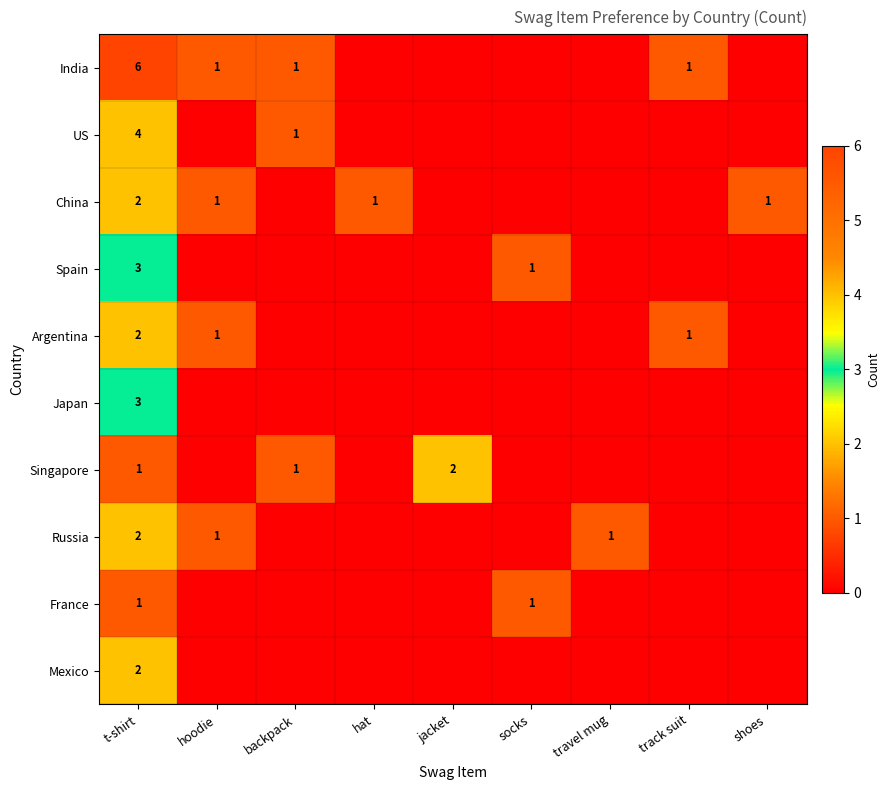

What is the sum of the China values at t-shirt and hat?

3